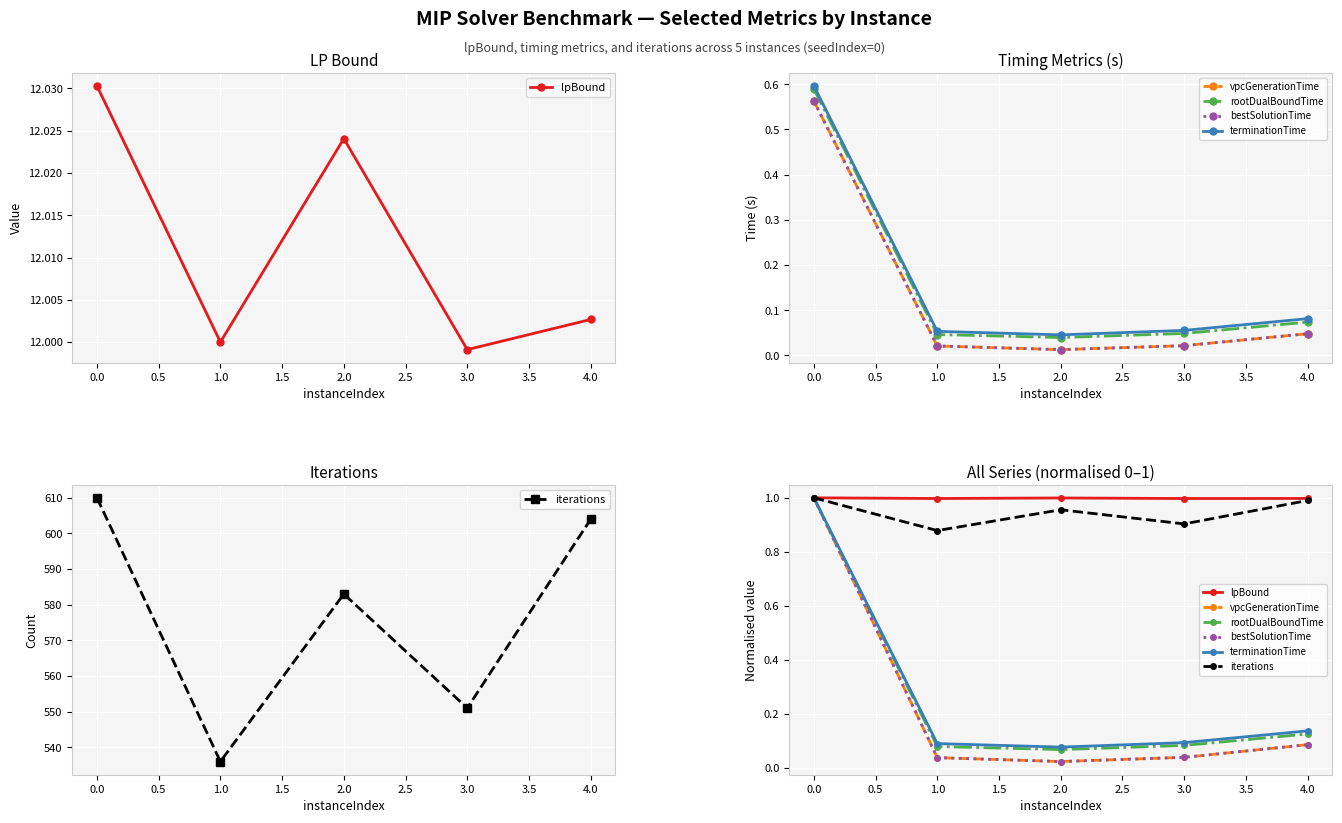

True or false: bestSolutionTime has more than 0 interior local peaks.

False